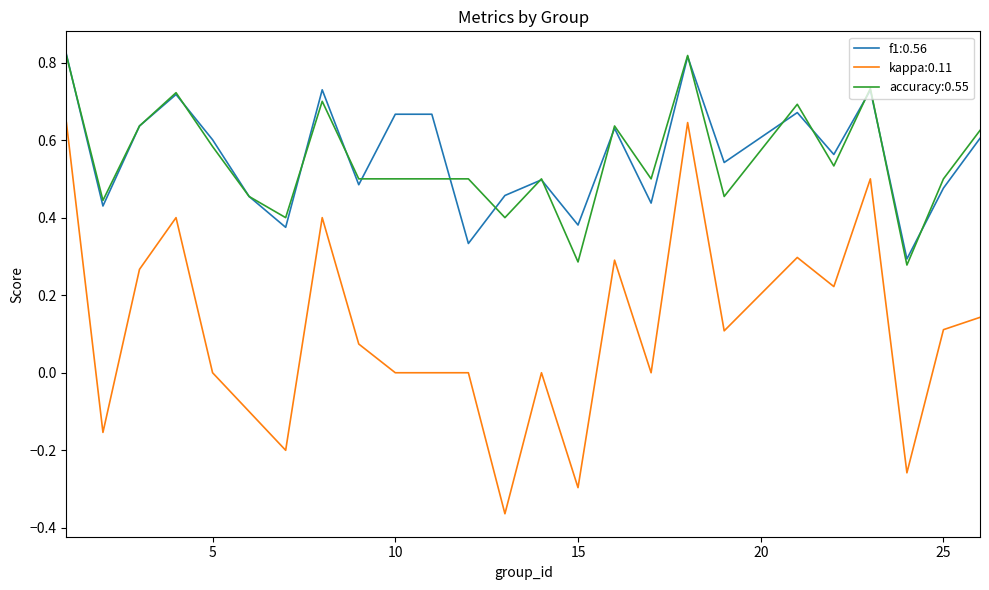

Which series has the largest total across all categories?

f1:0.56